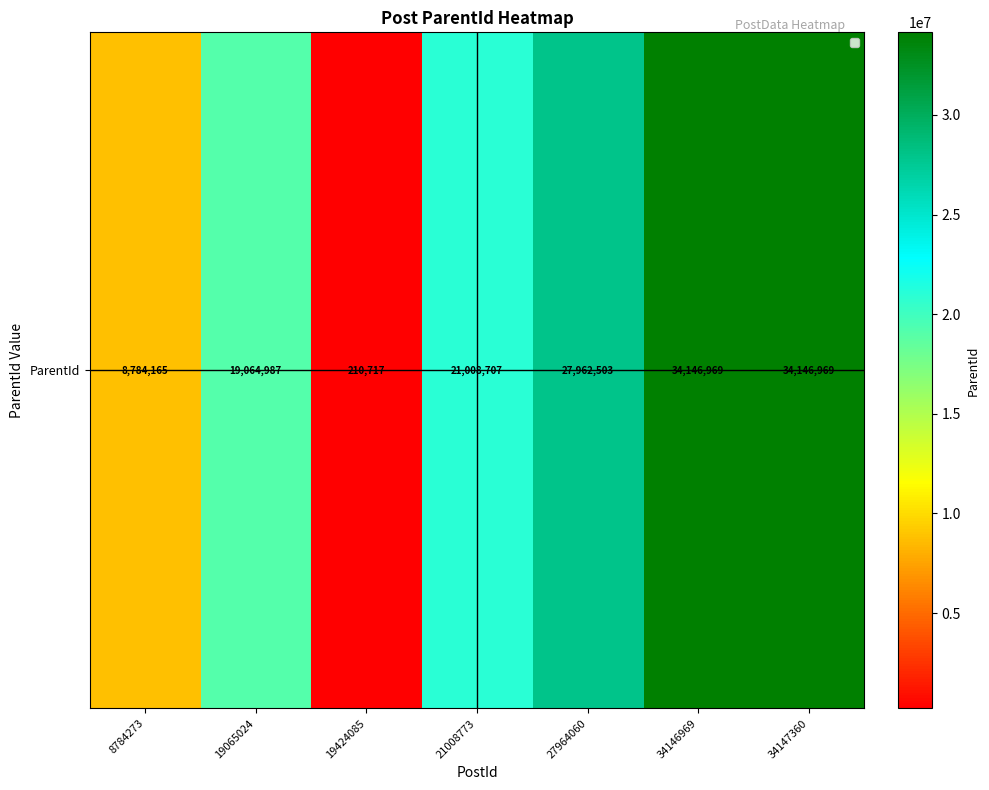

How many distinct data groups are displayed?

1